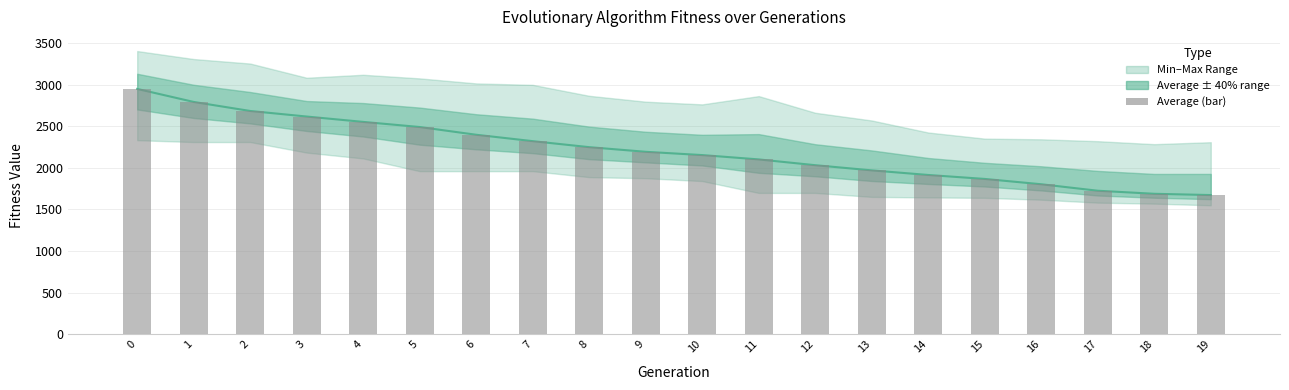

What is the maximum value shown in the chart?

2947.2